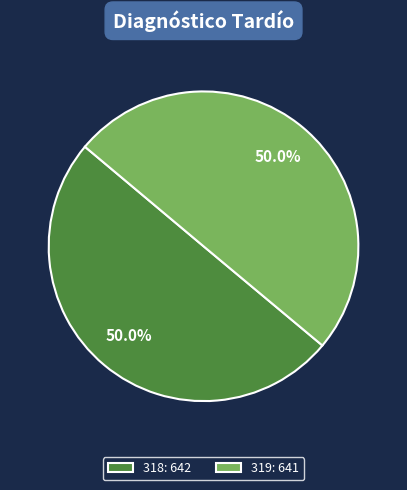

Approximately how many times larger is the value at 319: 641 compared to 318: 642?

1.0